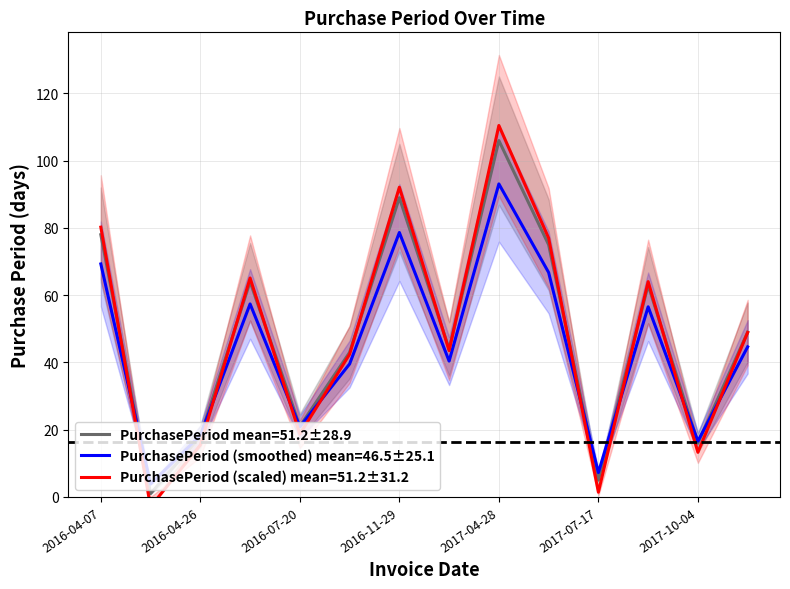

What is the maximum value shown in the chart?

106